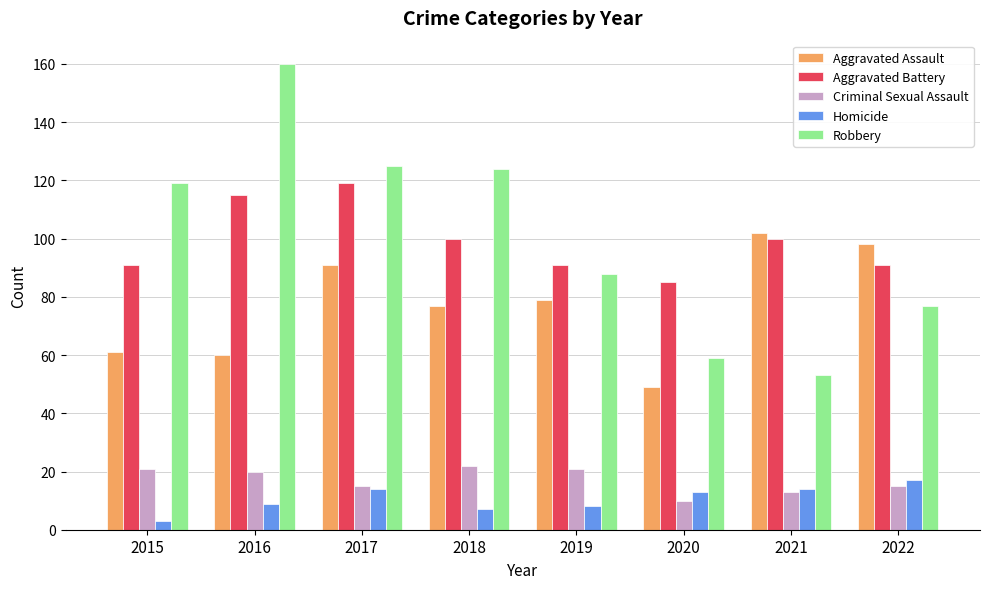

How many Aggravated Battery values are between 91 and 115?

6